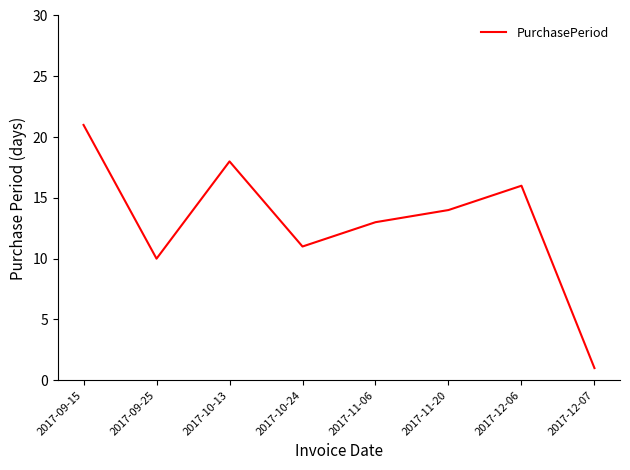

What position from the right is 2017-12-06?

2